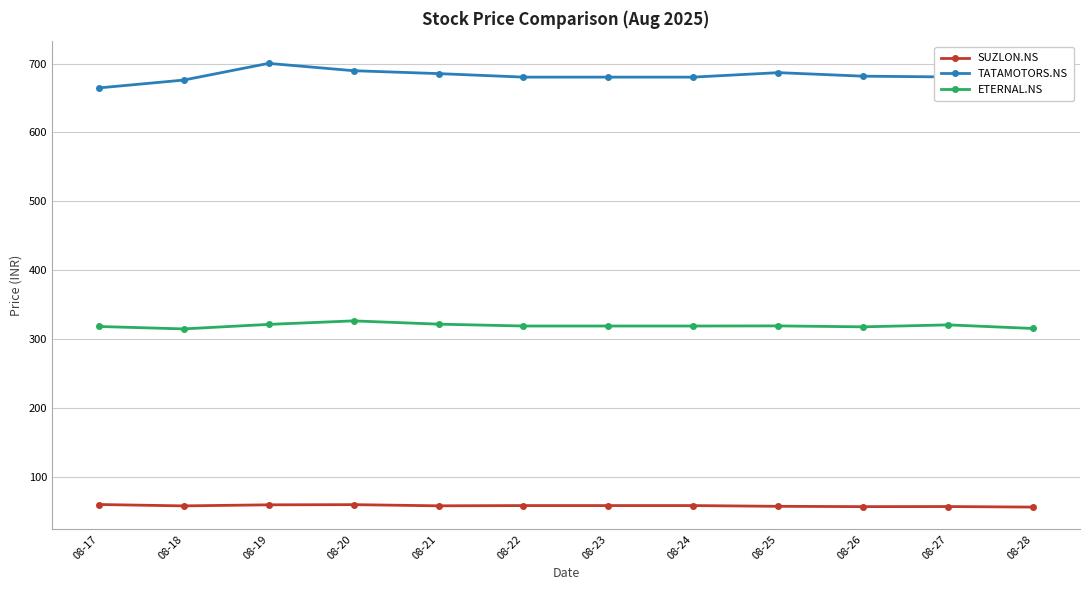

What is the highest value of the ETERNAL.NS series?

326.5